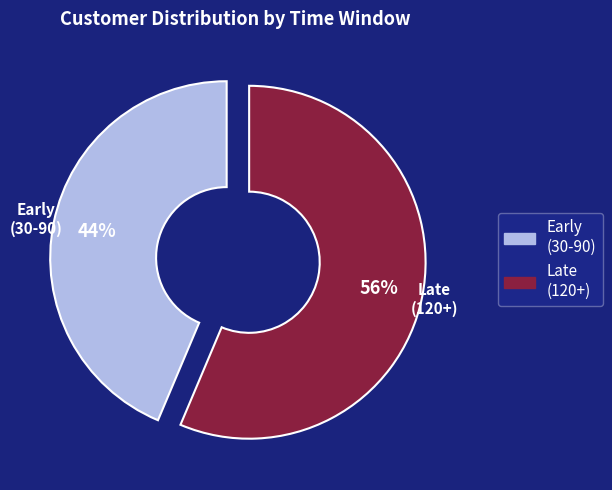

Which category has the biggest portion of the pie?

Late (120+)